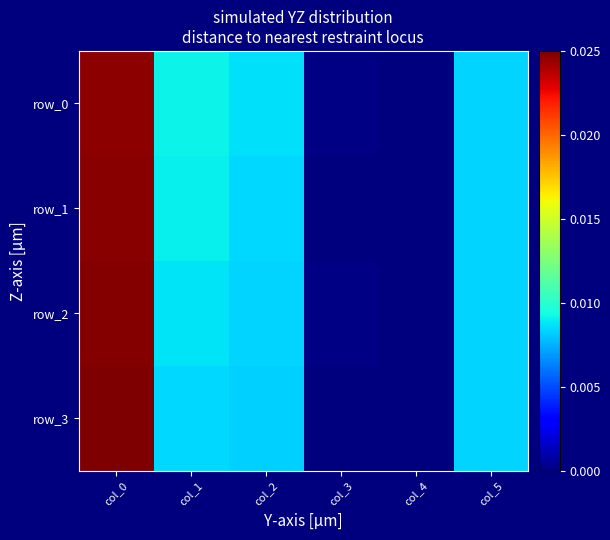

Is it true that row_0 equals 0.0 at col_1?

False